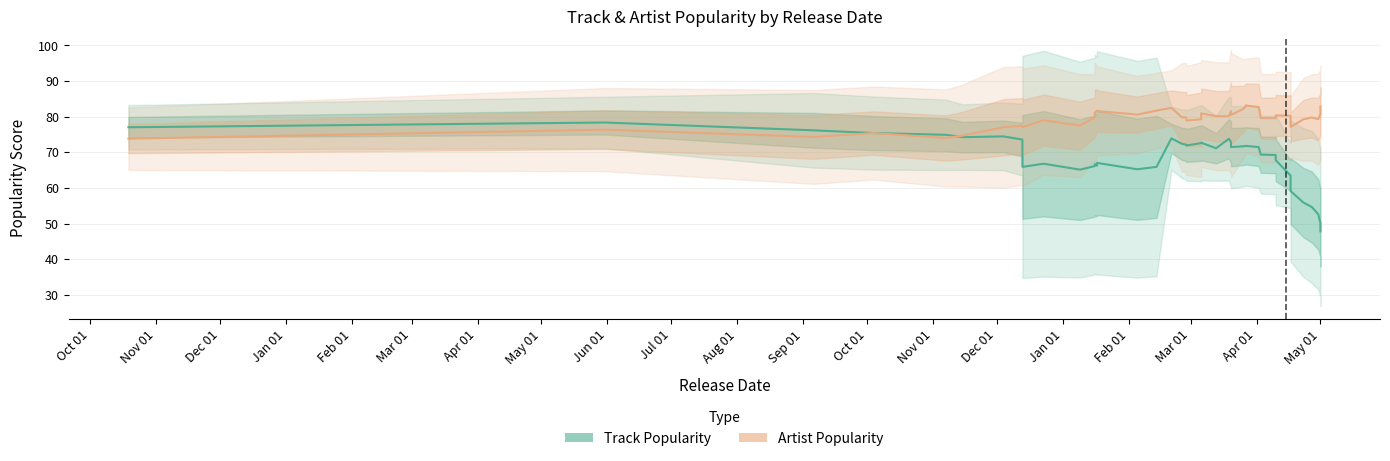

Is the value of Artist Popularity at 26 greater than the value of Track Popularity at May 01?

Yes